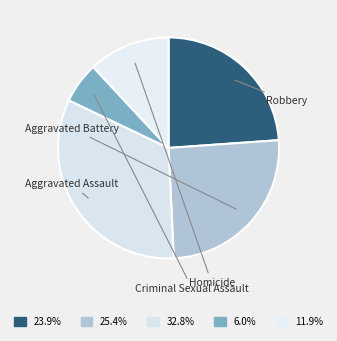

Which category has the smallest portion of the pie?

Criminal Sexual Assault